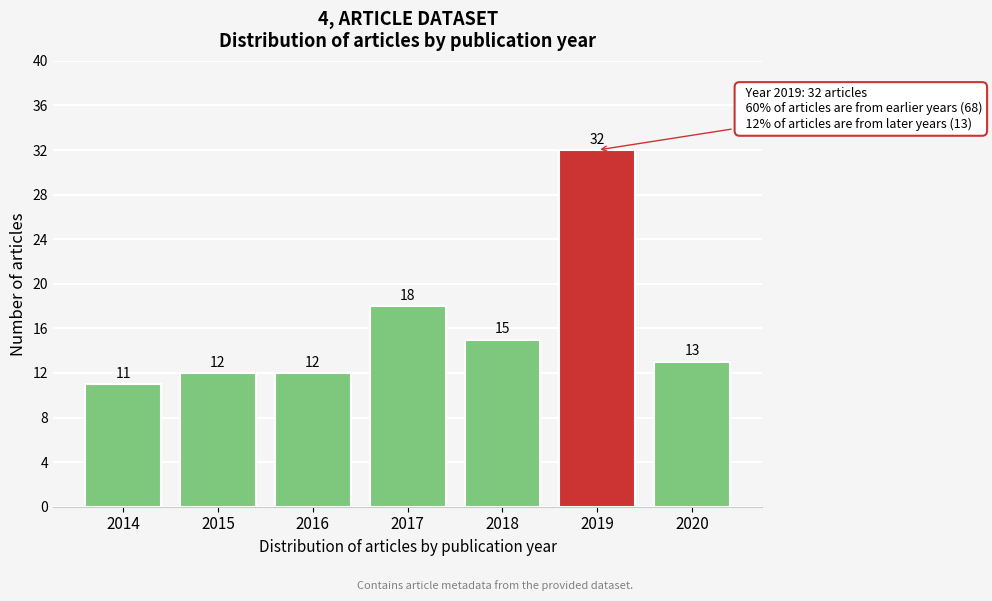

Reading left to right, transcribe all the data shown in this chart.

11	12	12	18	15	32	13